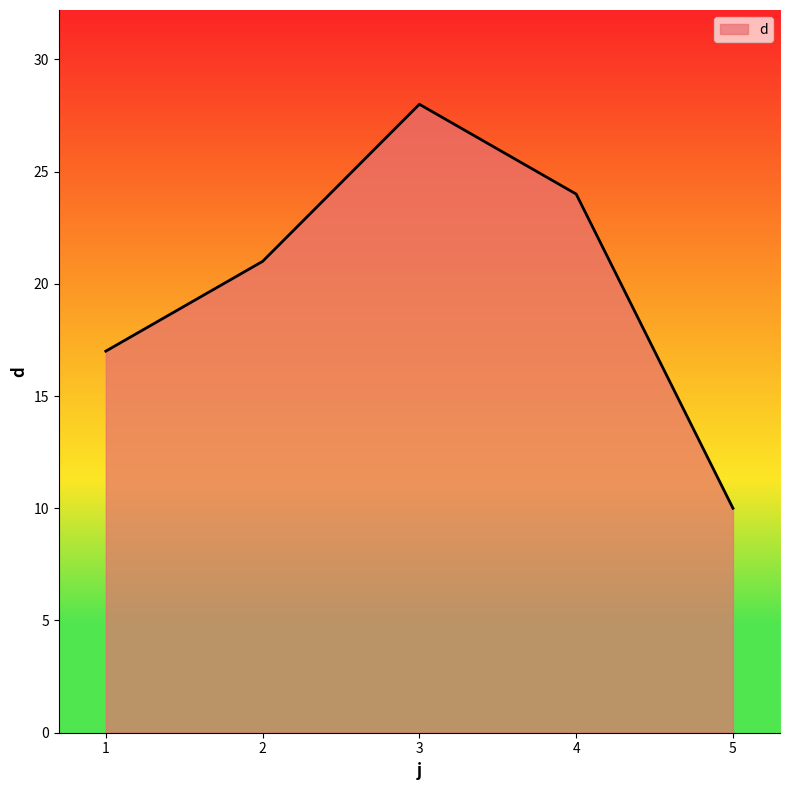

Rank the categories by value from lowest to highest.

5, 1, 2, 4, 3